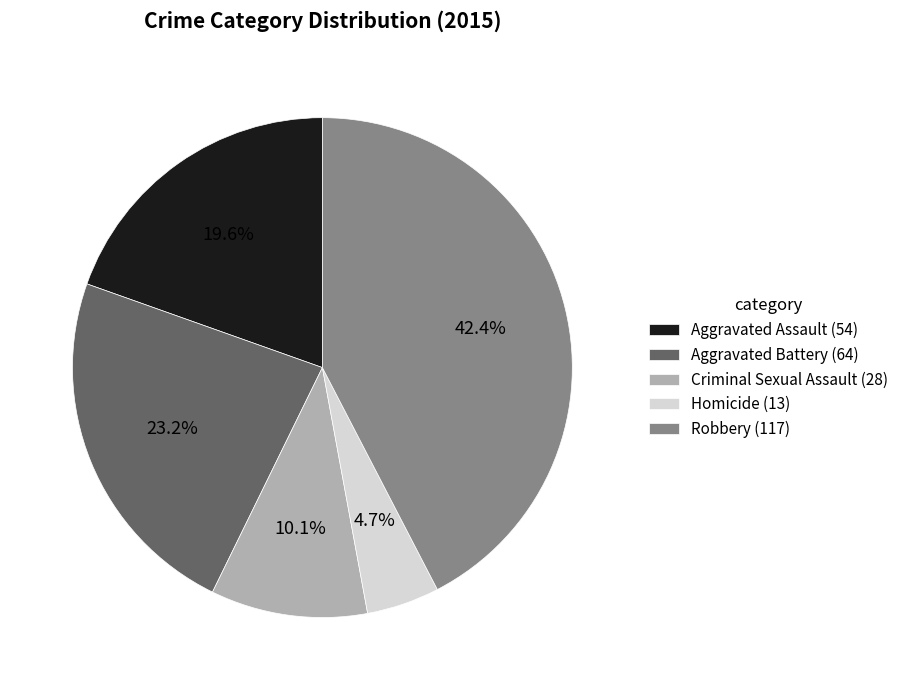

Which slice is the smallest?

Homicide